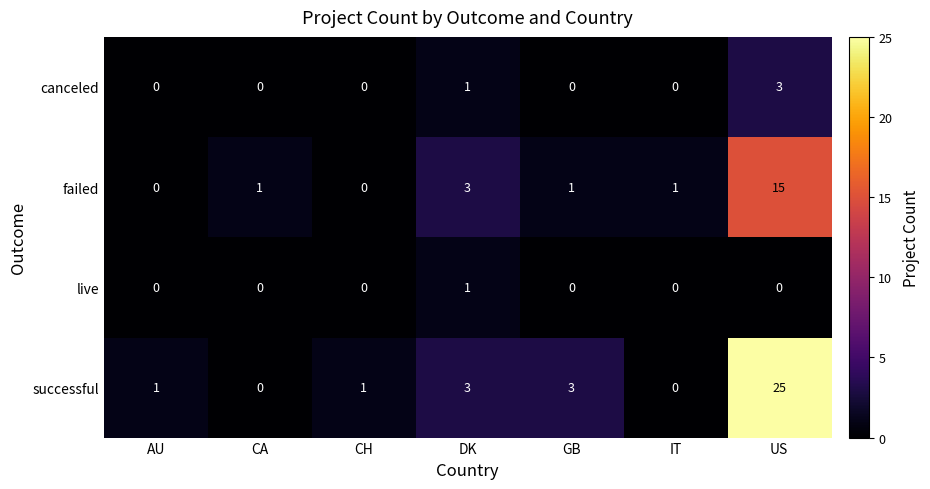

What is the greatest value displayed?

25